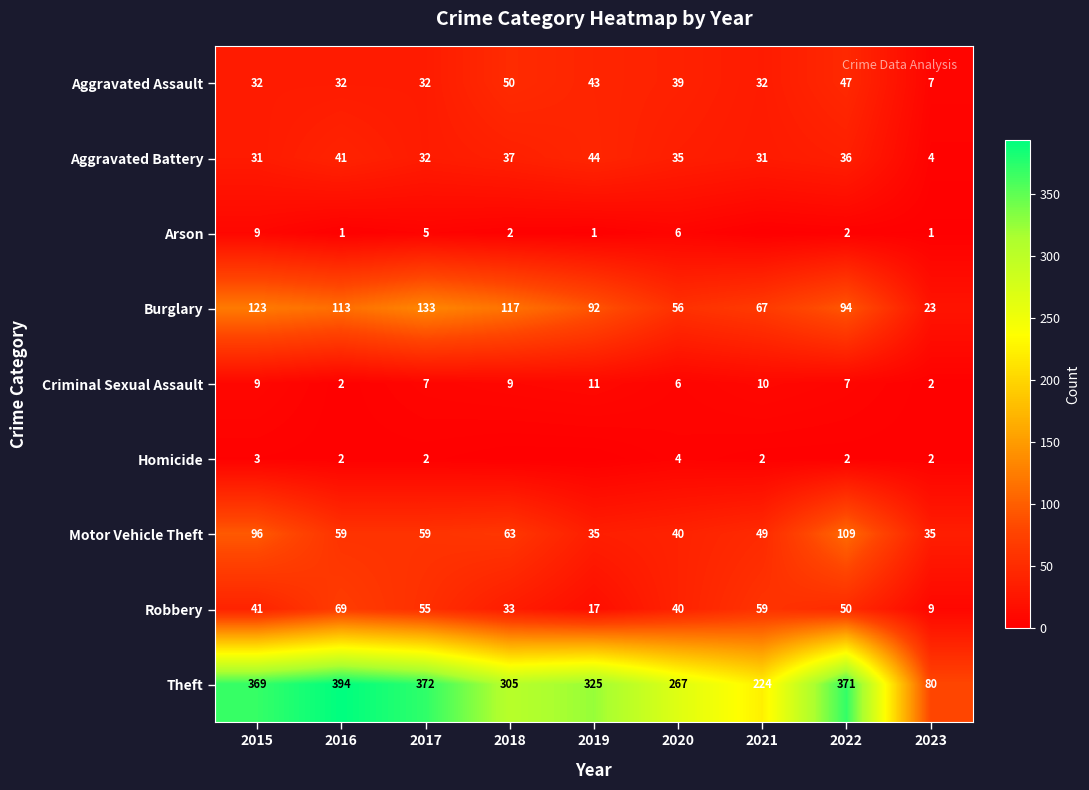

What is the approximate value of Aggravated Assault at 2015?

32